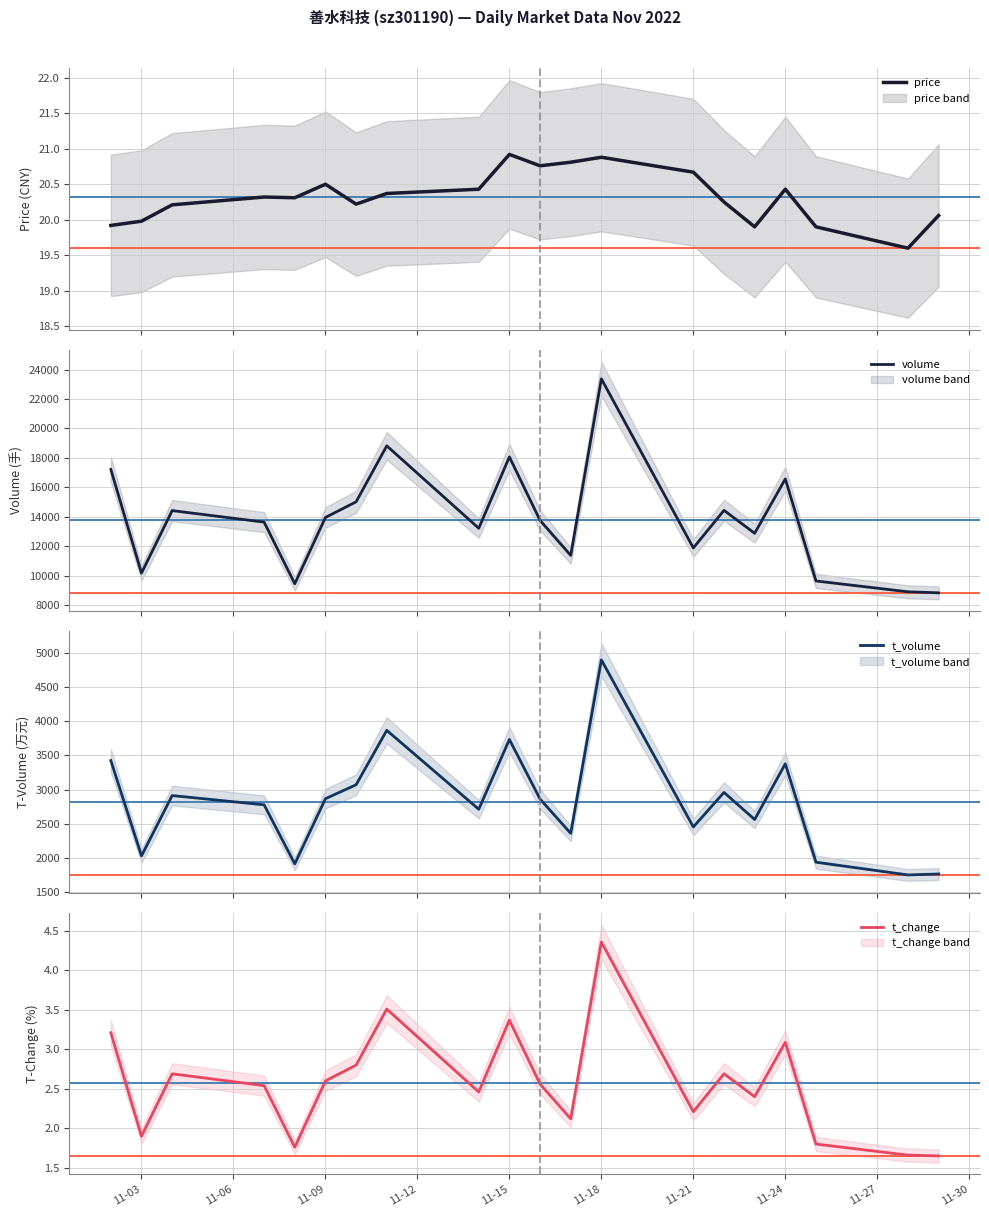

What is the value of the t_volume point at the 5th from the left?

1908.0